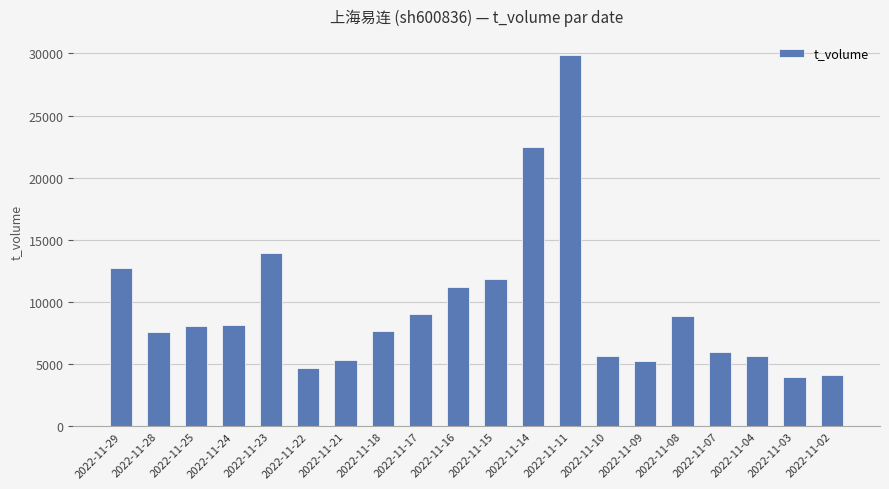

What is the maximum value shown in the chart?

29893